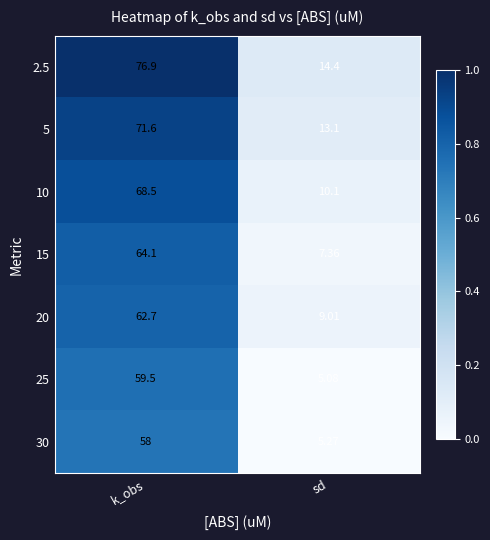

Where is 30 nearest to the value 31?

sd